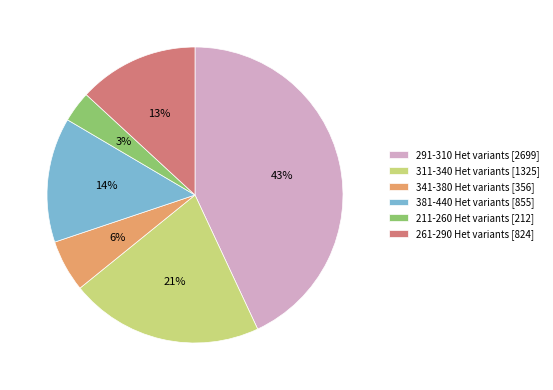

Is there any slice that represents more than half of the pie?

No